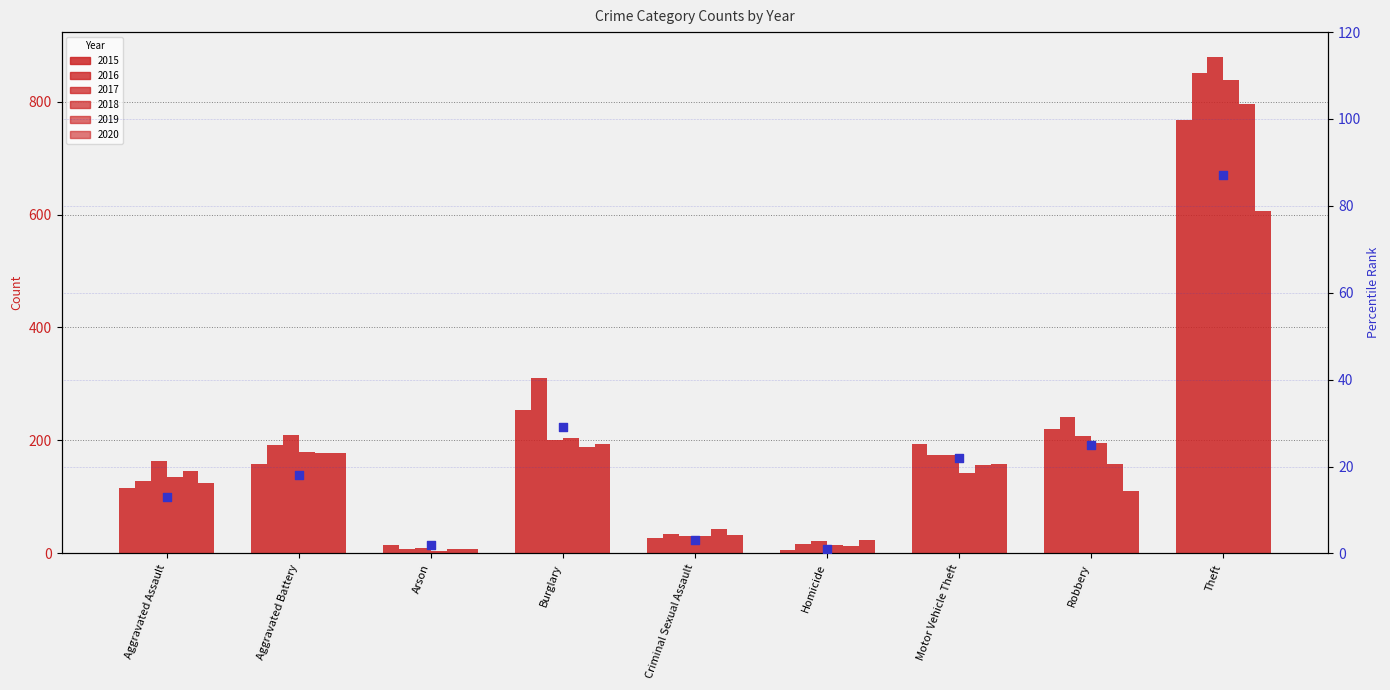

Between Motor Vehicle Theft and Robbery, which is larger?

Robbery